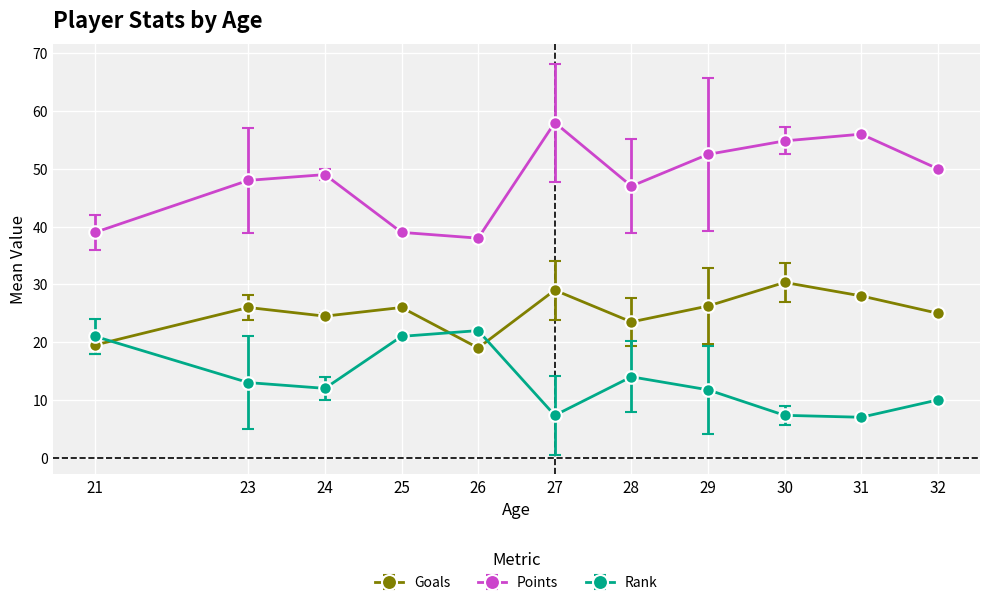

At which category does Goals reach its first local peak?

23